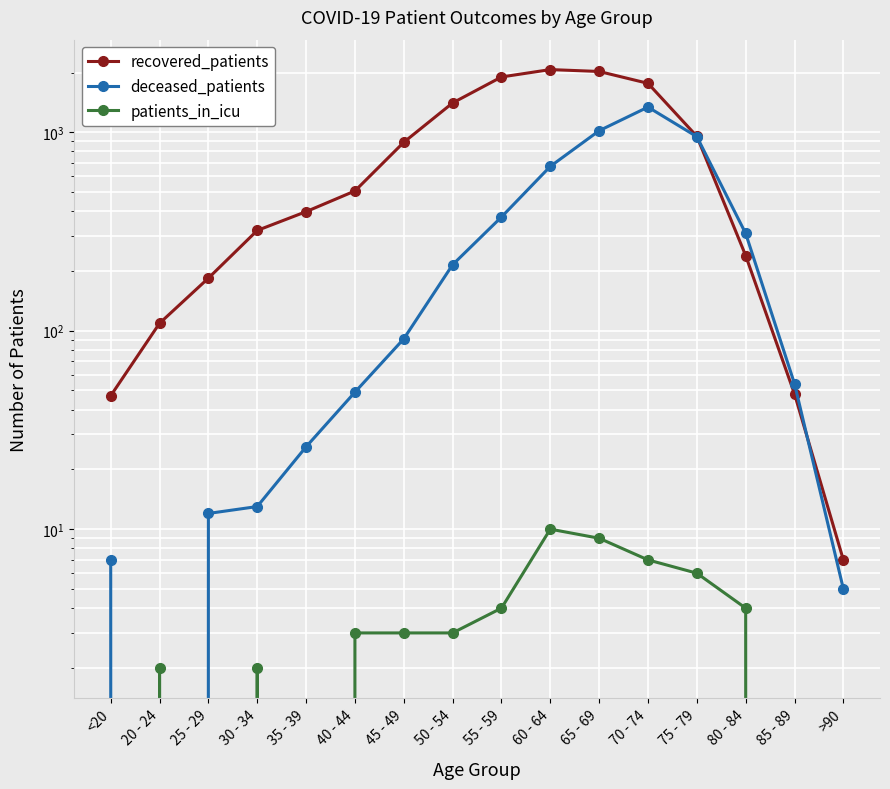

Which category has the highest value in the deceased_patients series?

70 - 74